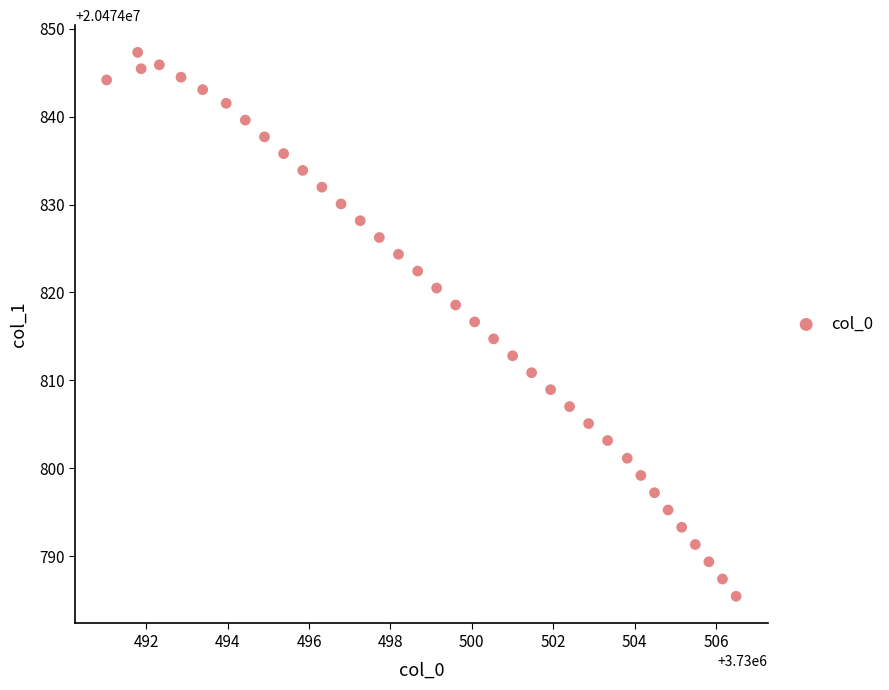

What is the range of X values (max minus min)?

15.5